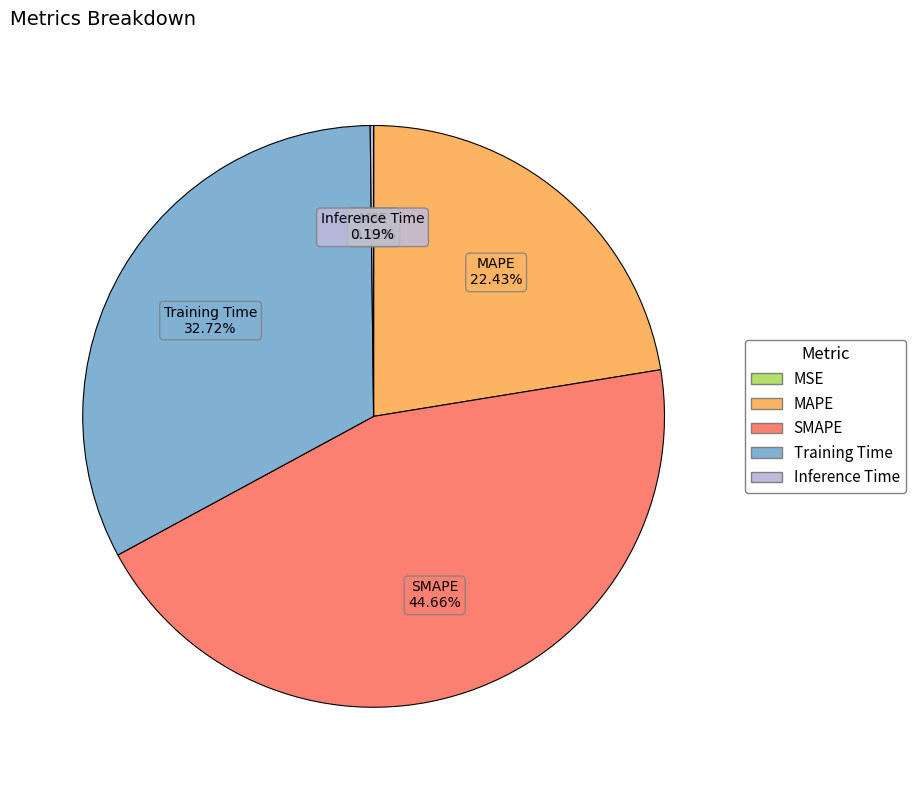

What percentage is the SMAPE slice, to the nearest percent?

45%